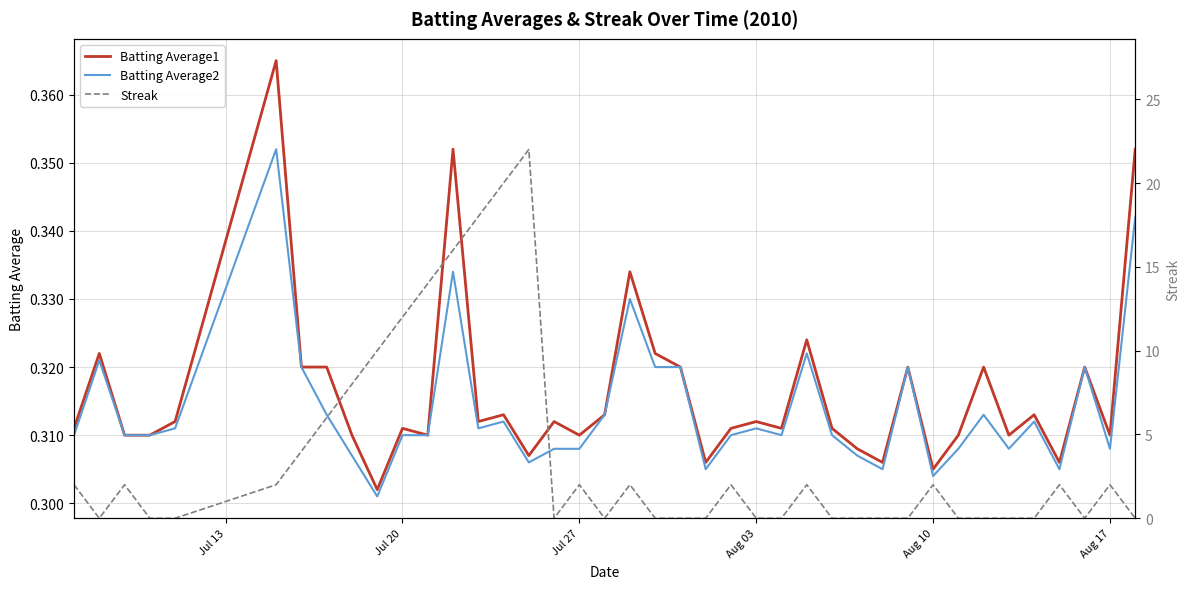

True or false: Batting Average2 and Batting Average1 intersect in this chart.

False